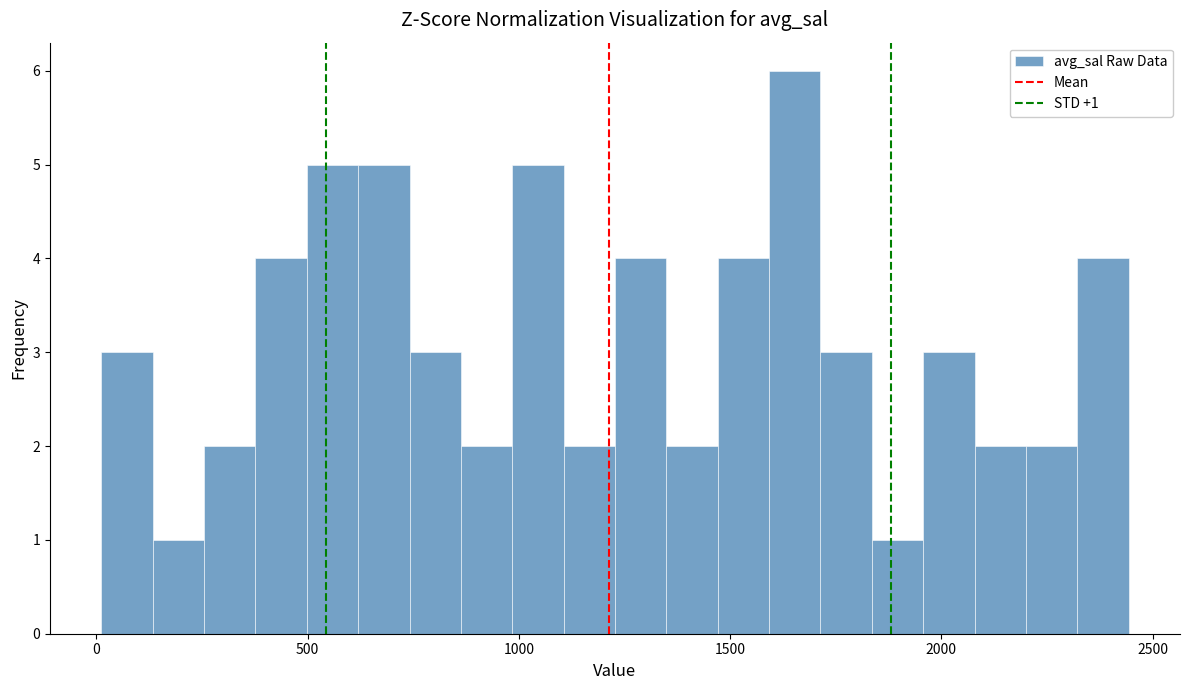

Around what value on the x-axis is the tallest bar? Give the approximate position of its centre, as read against the axis.

1650